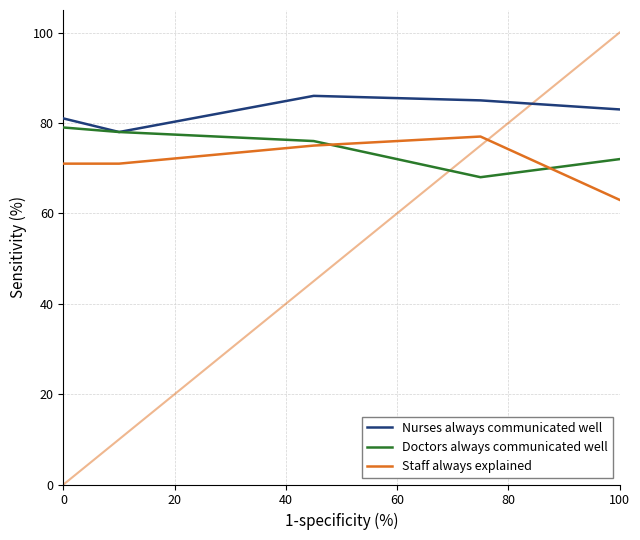

Which series has the largest total across all categories?

Nurses always communicated well